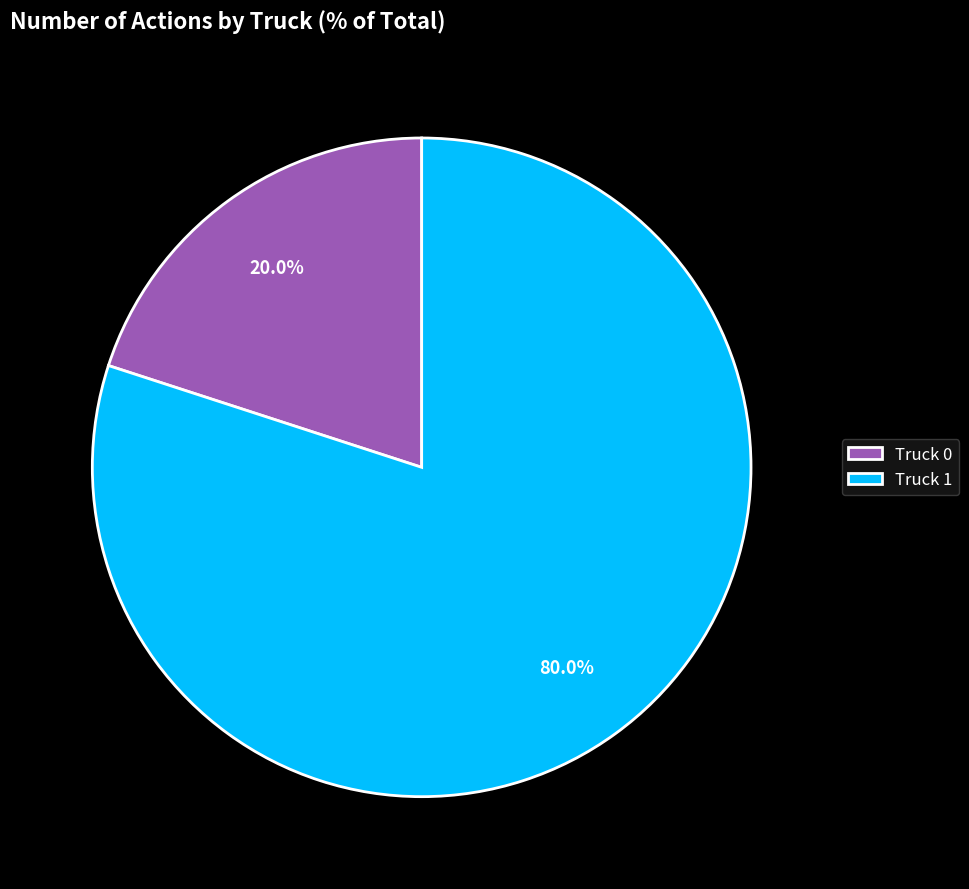

What percentage is the Truck 0 slice, to the nearest percent?

20%